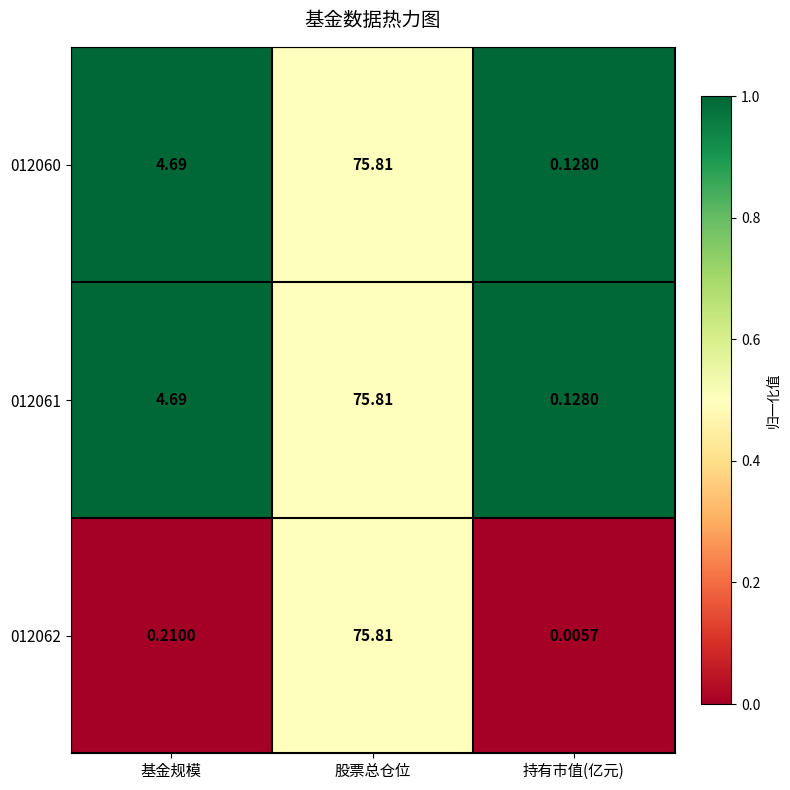

At which category is the sum across all series the highest?

股票总仓位